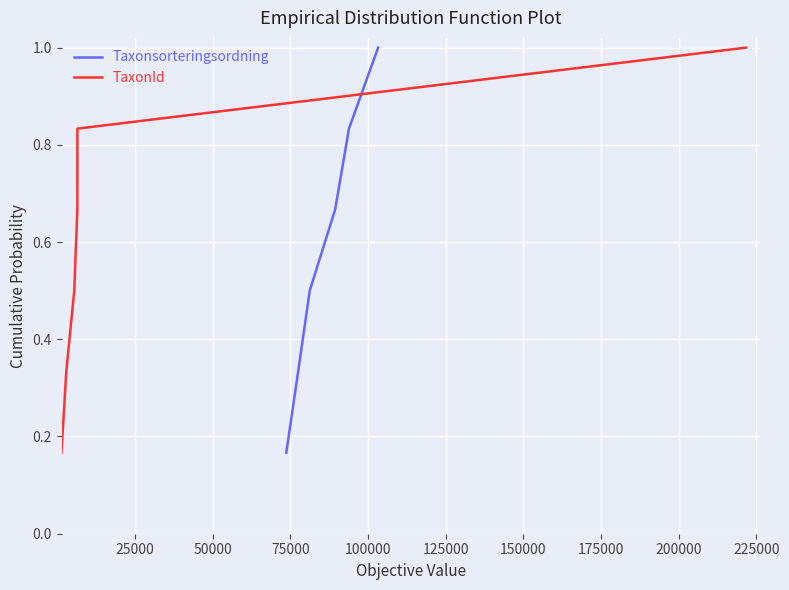

Between 125000 and 75000, which is larger?

125000